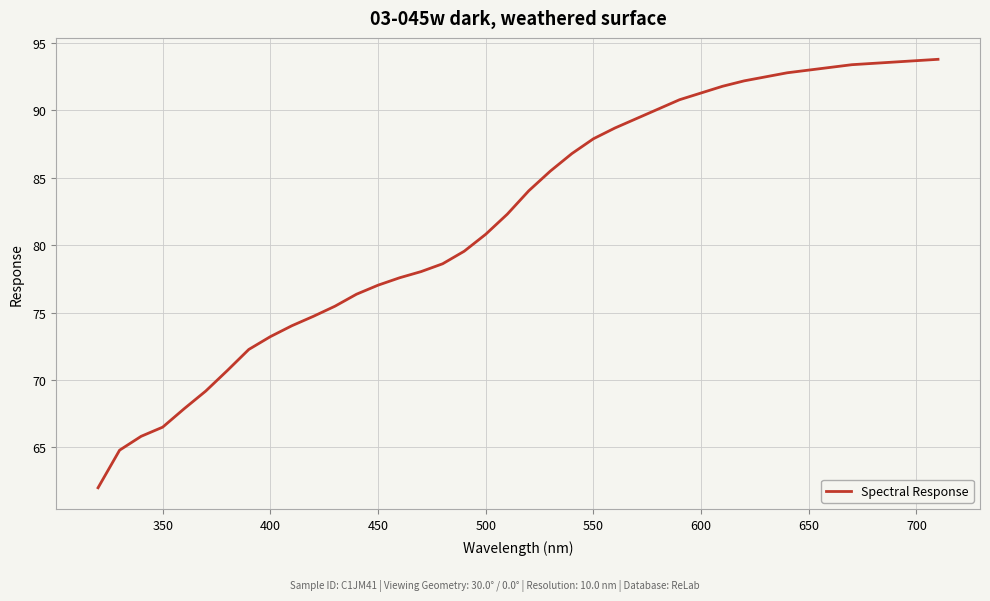

What is the greatest value displayed?

93.8